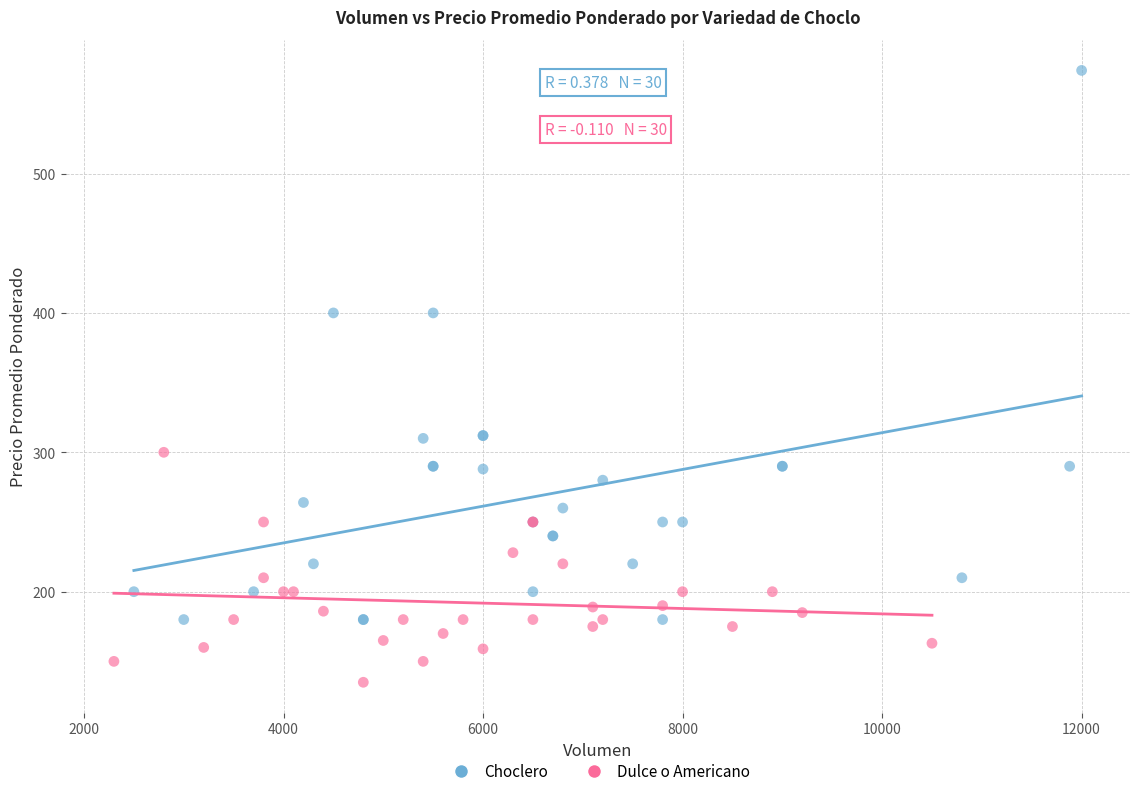

Which series contains the lowest Y value?

Dulce o Americano